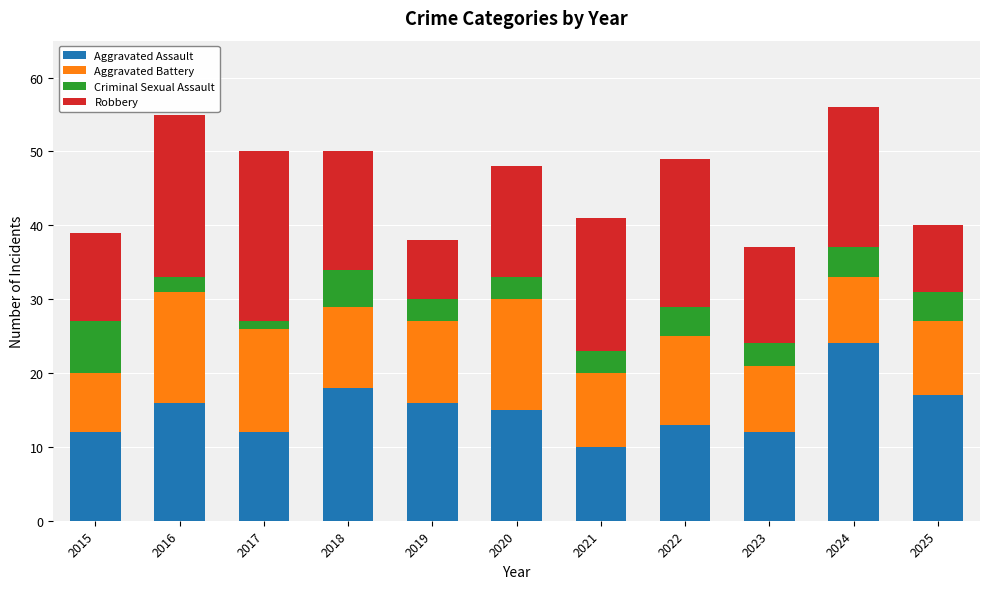

Does the chart contain stacked bars?

Yes